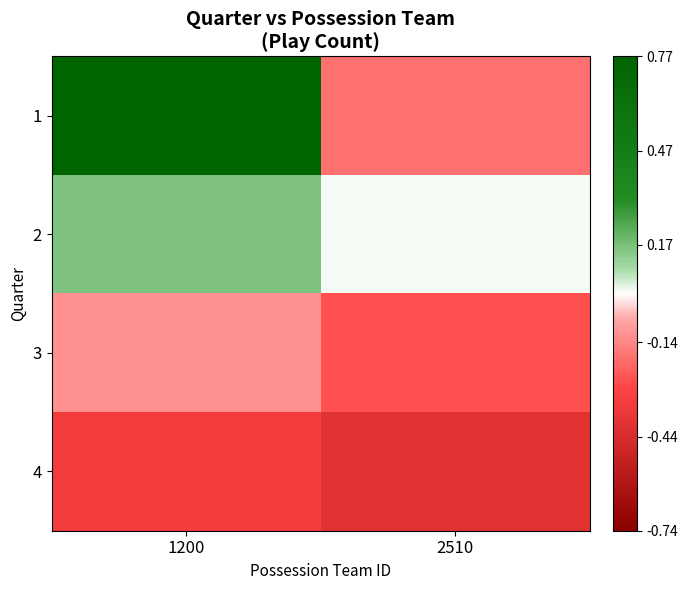

What is the greatest value displayed?

1.1